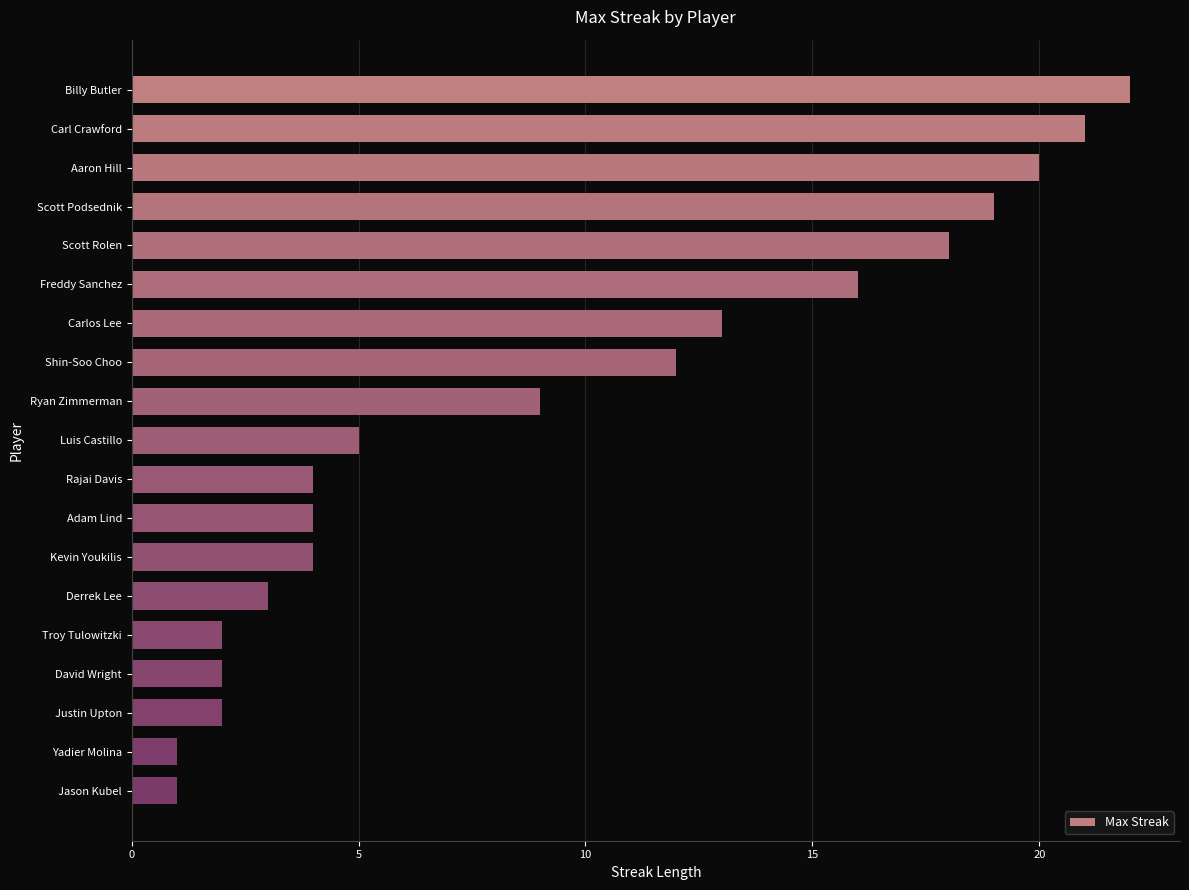

What is the label of the 14th bar from the top?

Derrek Lee